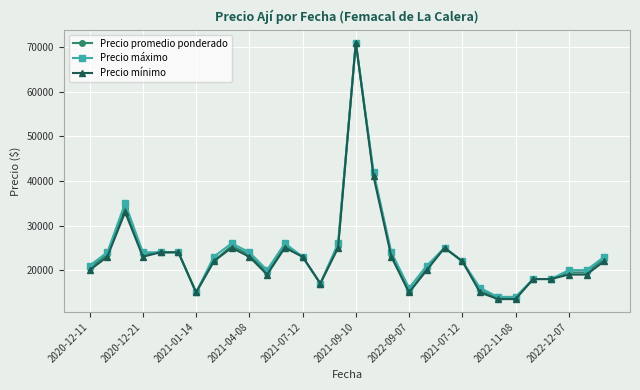

What is the average value of the Precio máximo series?

23867